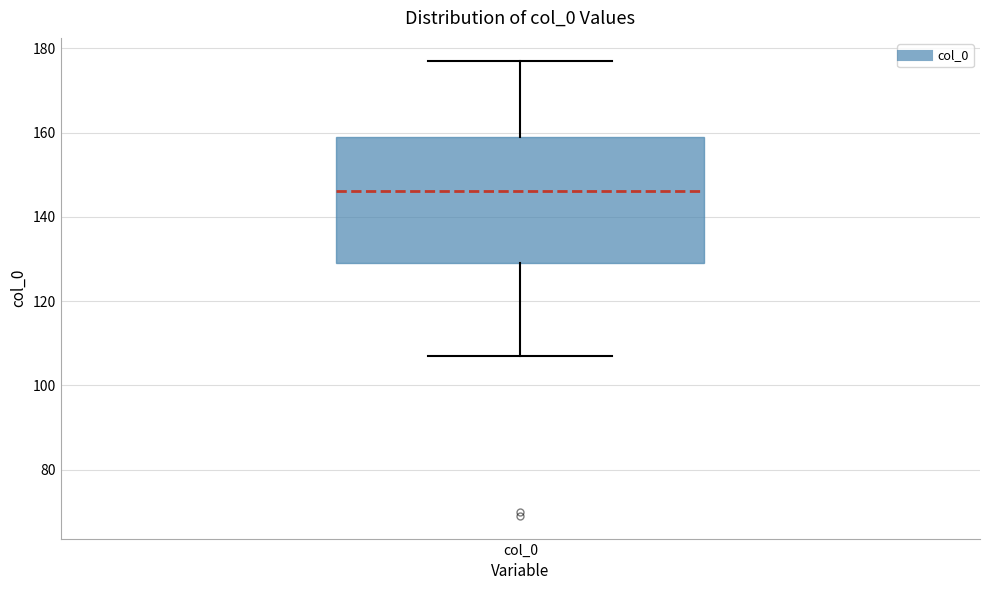

Where is the upper edge of the box for col_0 on the y-axis? The values are not printed on the chart, so give them approximately, as read against the axis.

160